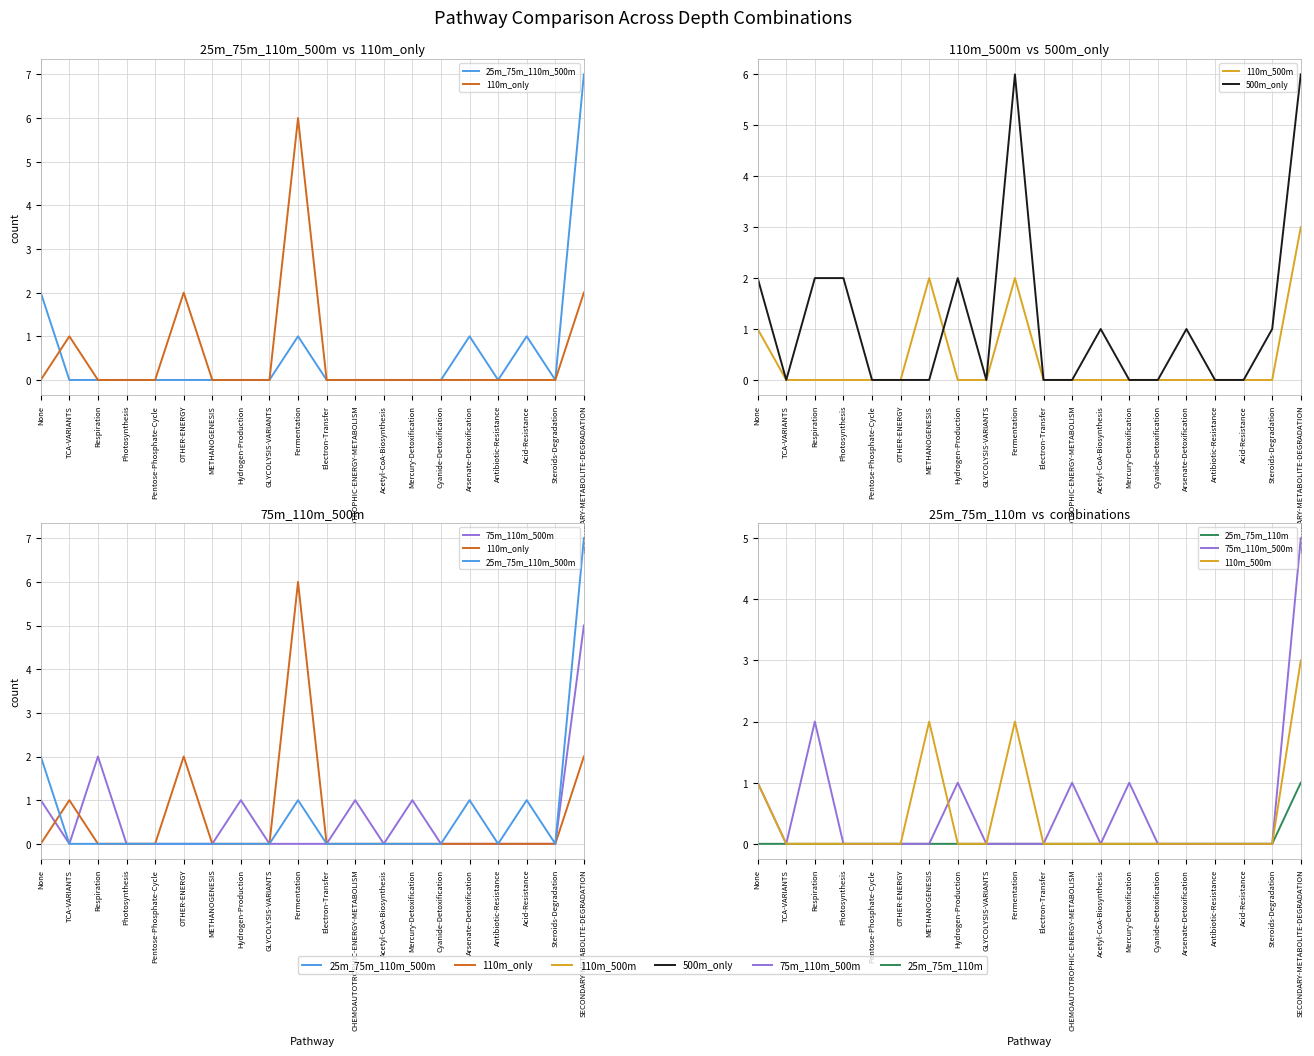

What is the label of the 8th point from the right?

Acetyl-CoA-Biosynthesis